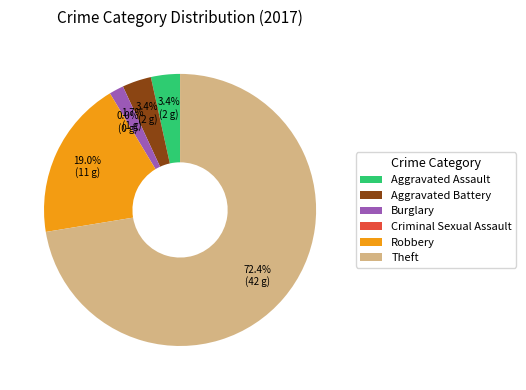

What is the total percentage of Burglary and Criminal Sexual Assault?

1.7%